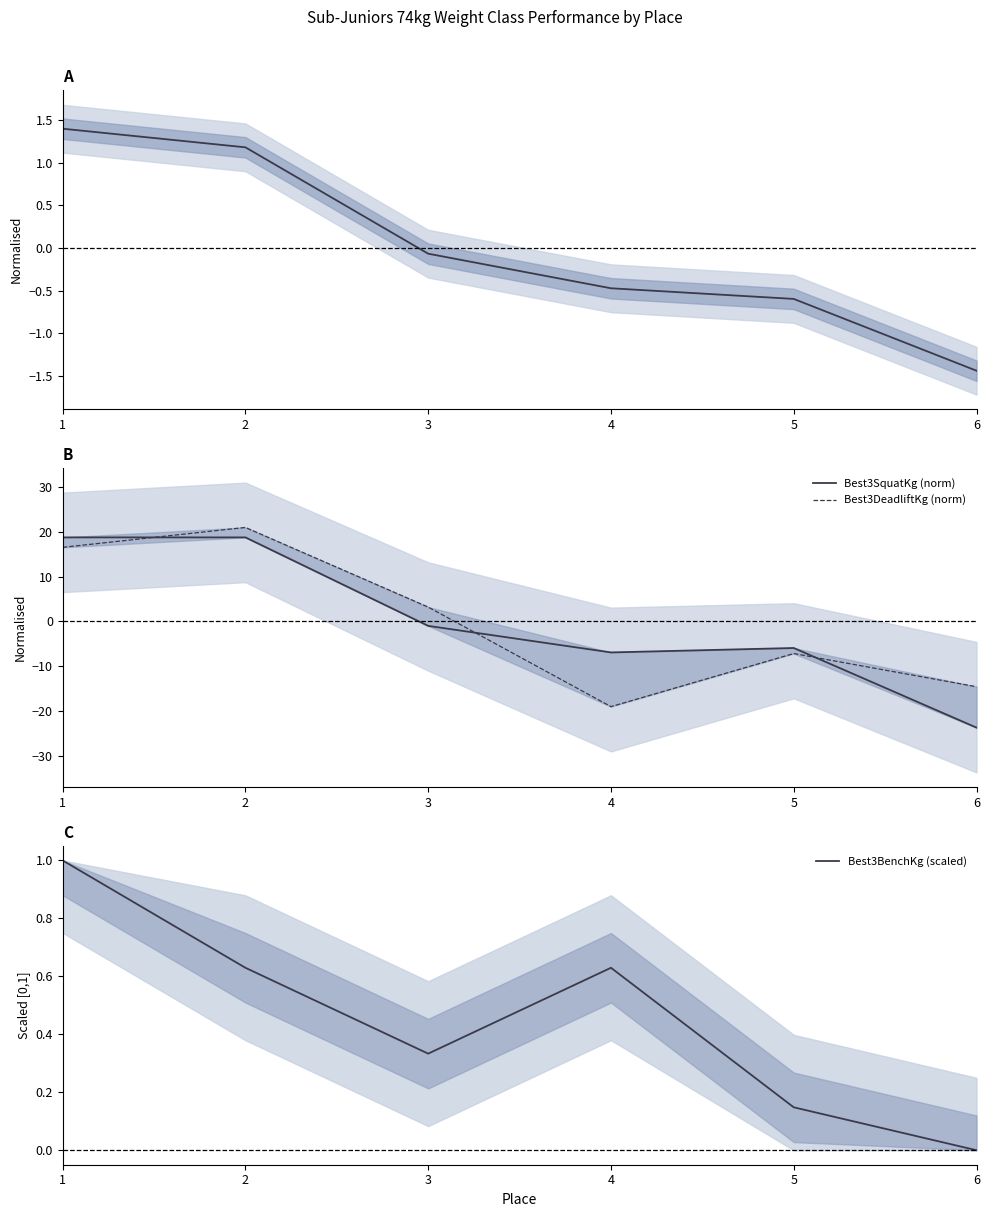

The Best3BenchKg (scaled) series shows 0.2 at 5. True or false?

False